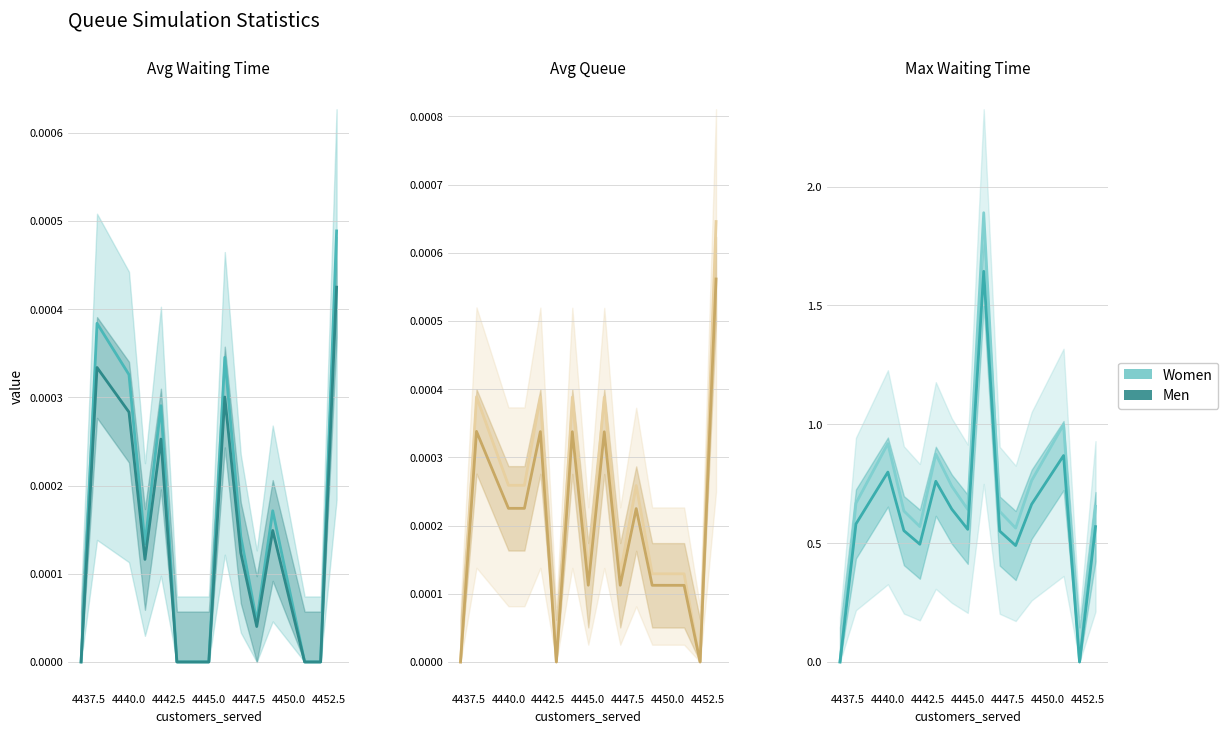

Which series has the largest range (max minus min)?

Women